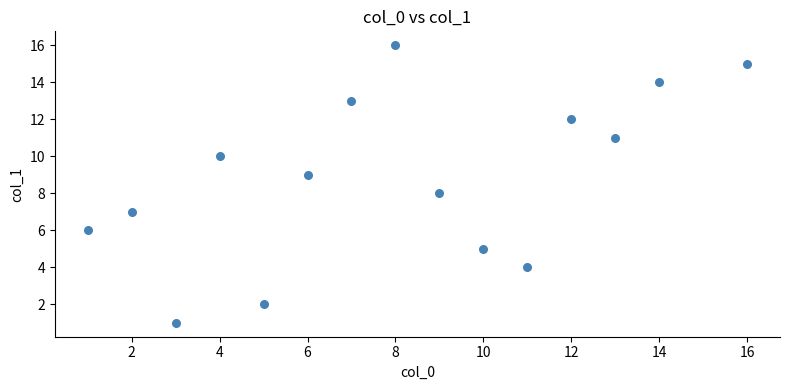

What is the range of Y values (max minus min)?

15